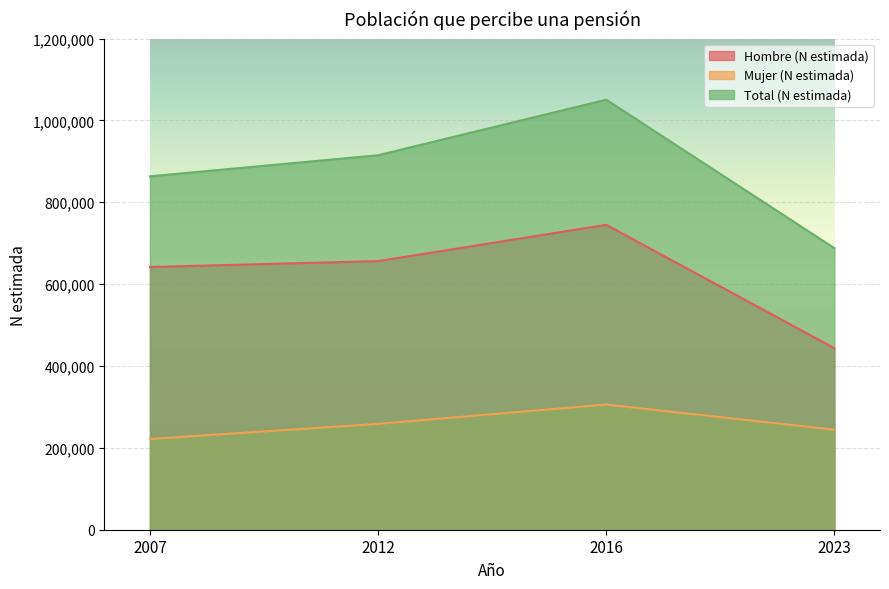

Is it true that Mujer (N estimada) equals 305779 at 2016?

True